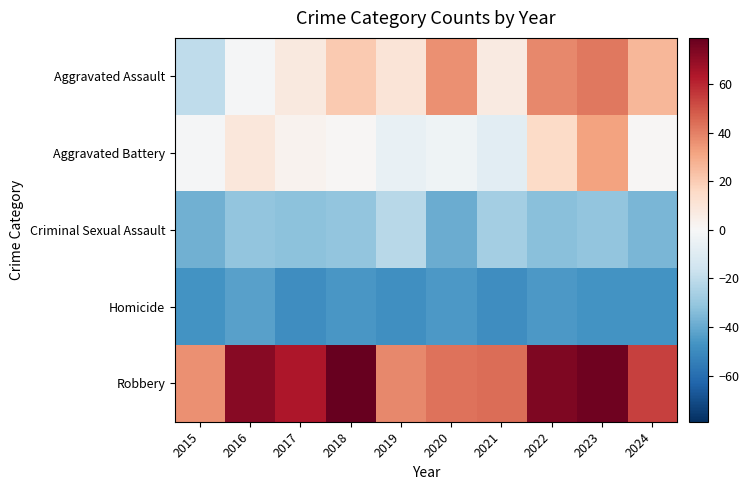

Which series has the largest total across all categories?

Robbery